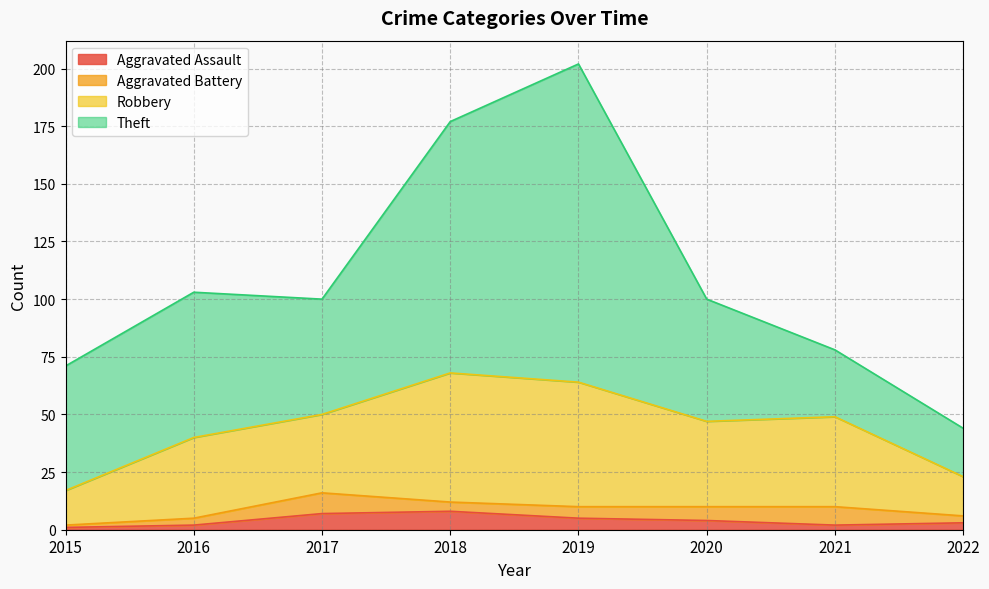

True or false: Aggravated Assault has a value of 3 at 2016.

False